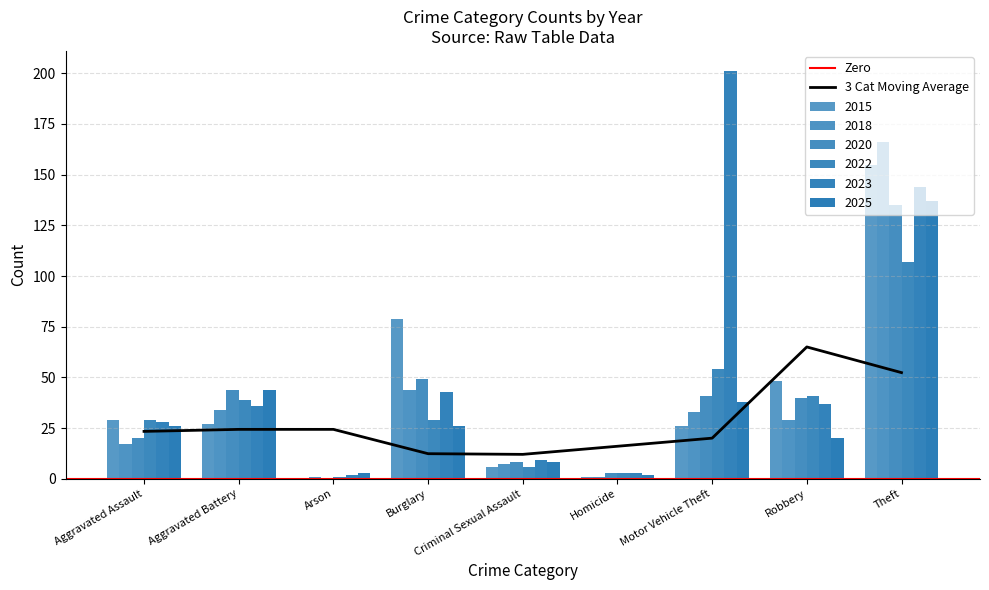

What is the total value across all series at Homicide?

13